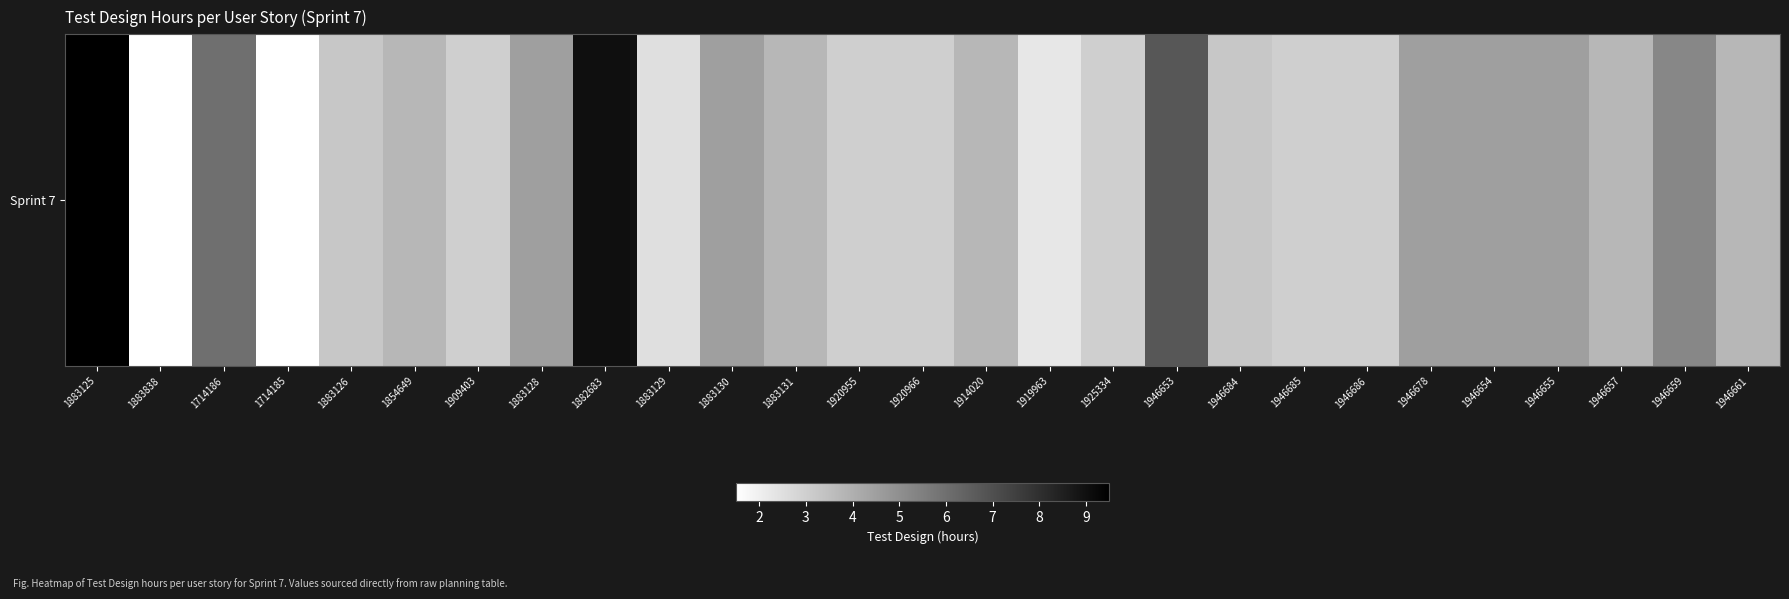

Rank the categories by value from highest to lowest.

1883125, 1882683, 1946653, 1714186, 1946659, 1883128, 1883130, 1946678, 1946654, 1946655, 1854649, 1883131, 1914020, 1946657, 1946661, 1883126, 1946684, 1909403, 1920955, 1920966, 1925334, 1946685, 1946686, 1883129, 1919963, 1883838, 1714185